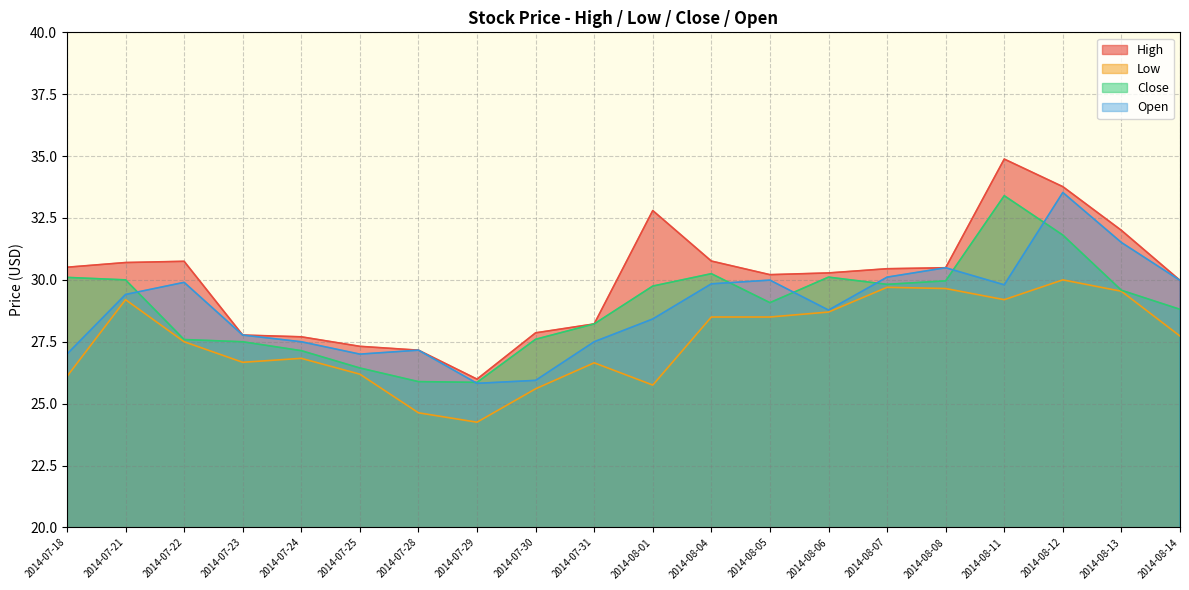

What is the difference between the highest and lowest values at 2014-07-18?

4.4